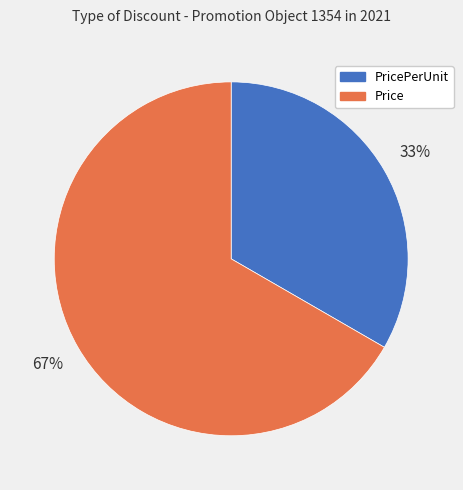

Does any single category account for the majority?

Yes